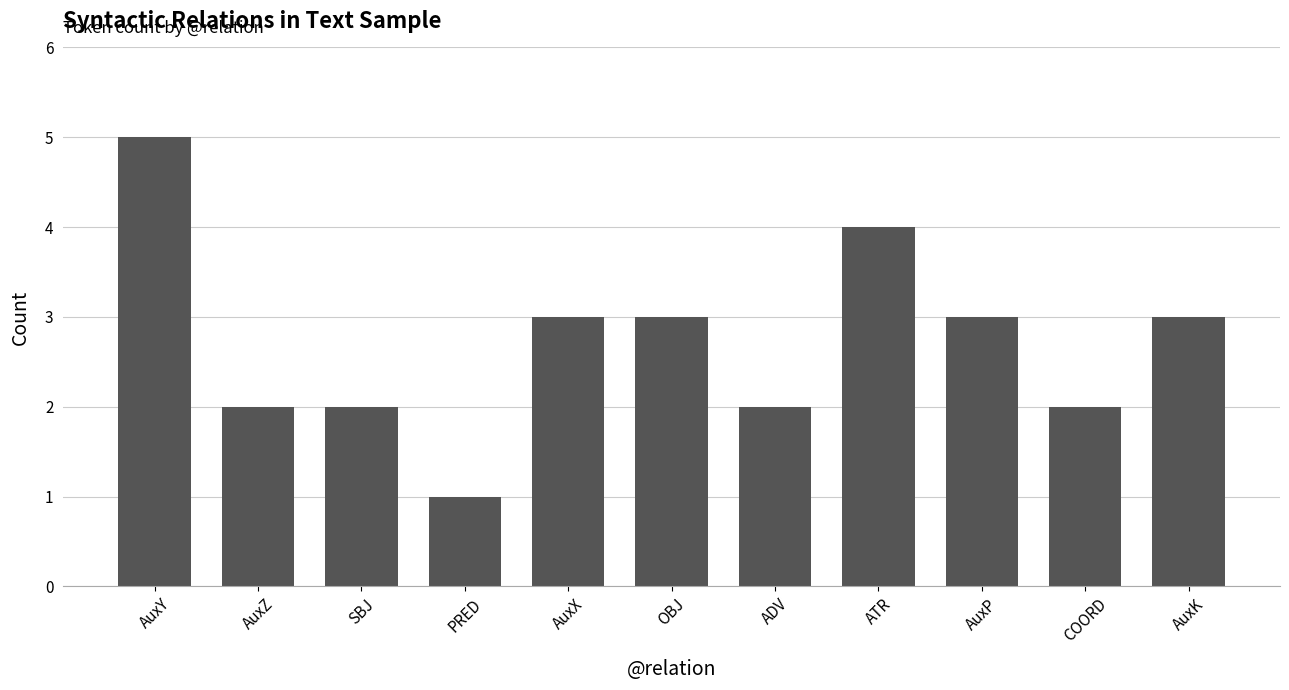

Which category has the highest value across all series?

AuxY